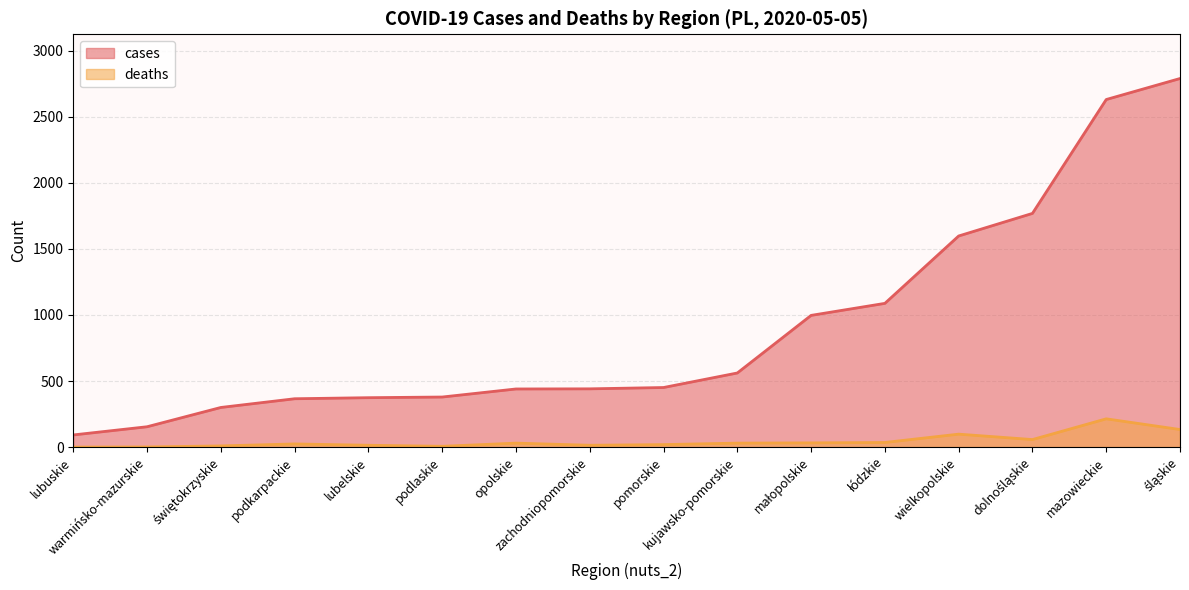

What is the spread (max minus min) of values at dolnośląskie?

1712